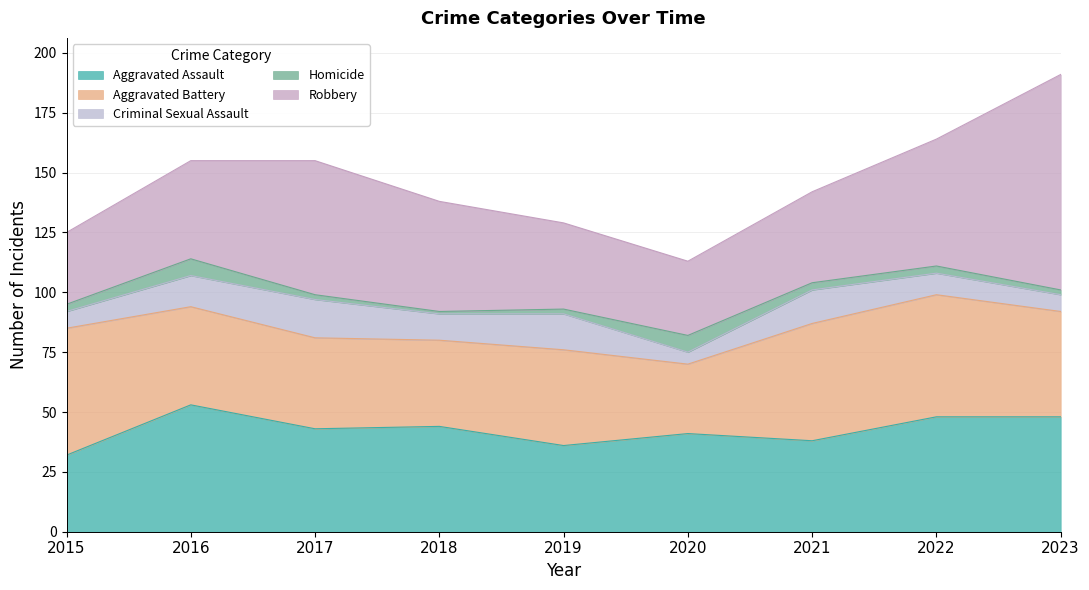

Where does the Aggravated Assault series first go above 43?

2016